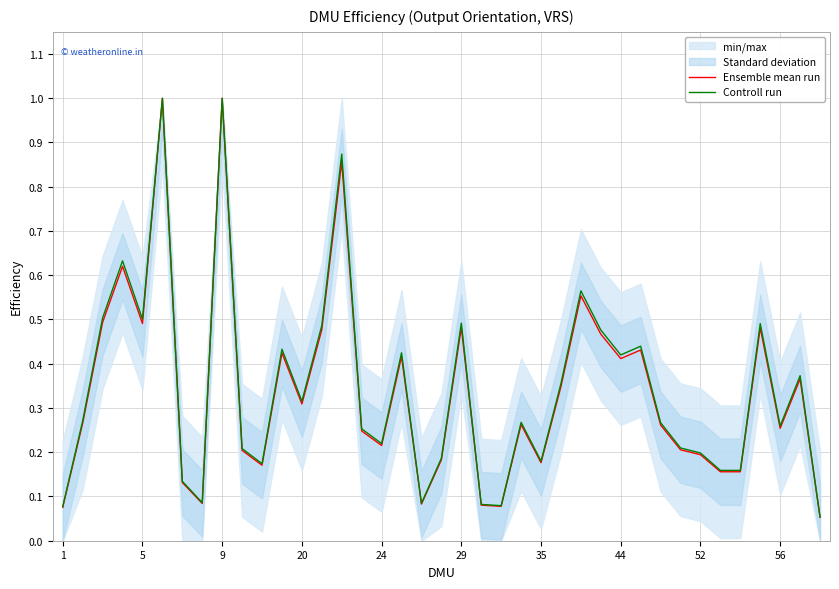

Which series has the largest range (max minus min)?

Ensemble mean run